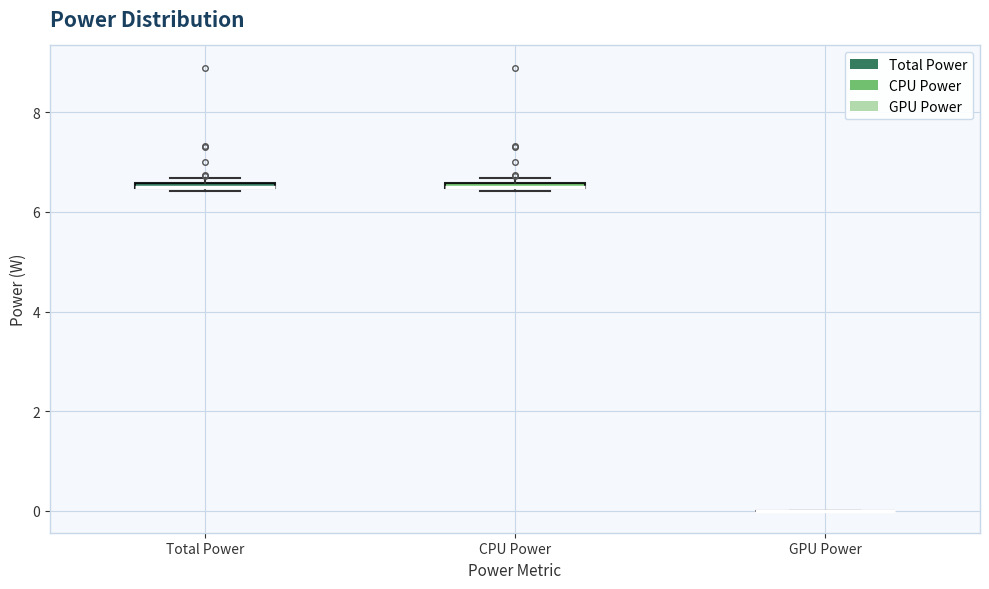

Where is the upper edge of the box for CPU Power on the y-axis? The values are not printed on the chart, so give them approximately, as read against the axis.

6.6